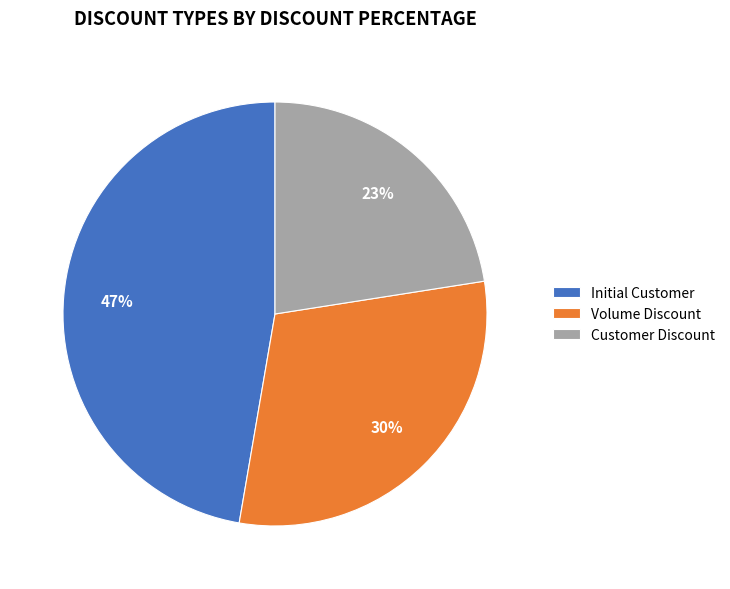

Is there a majority slice in this chart?

No